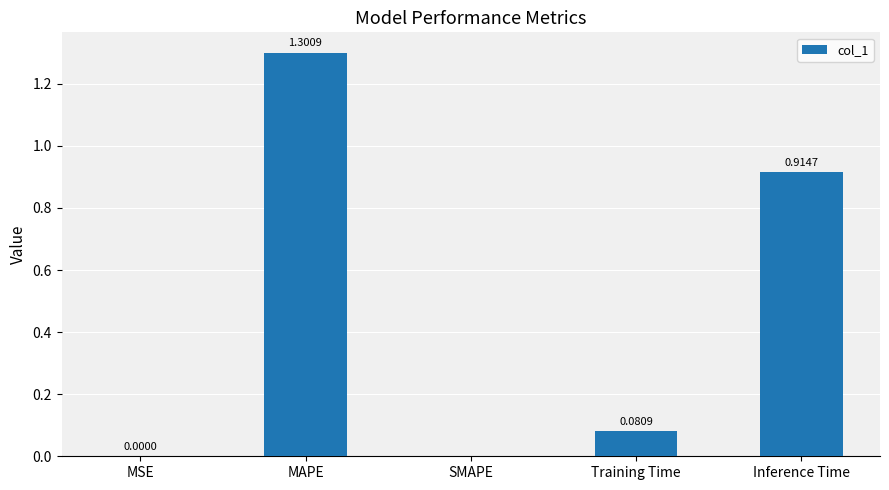

Which label corresponds to the largest value in the chart?

MAPE